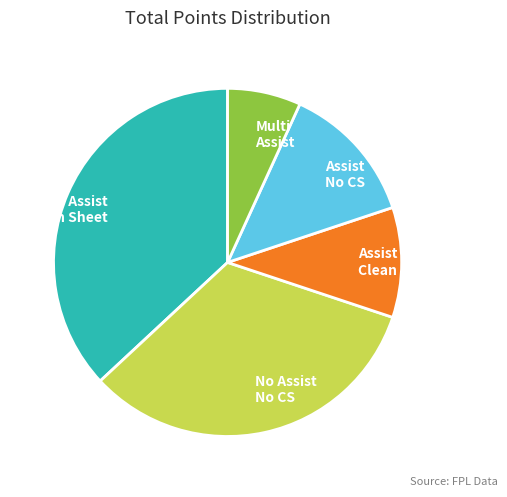

Is the sum of No Assist No CS and Assist No CS greater than half?

No